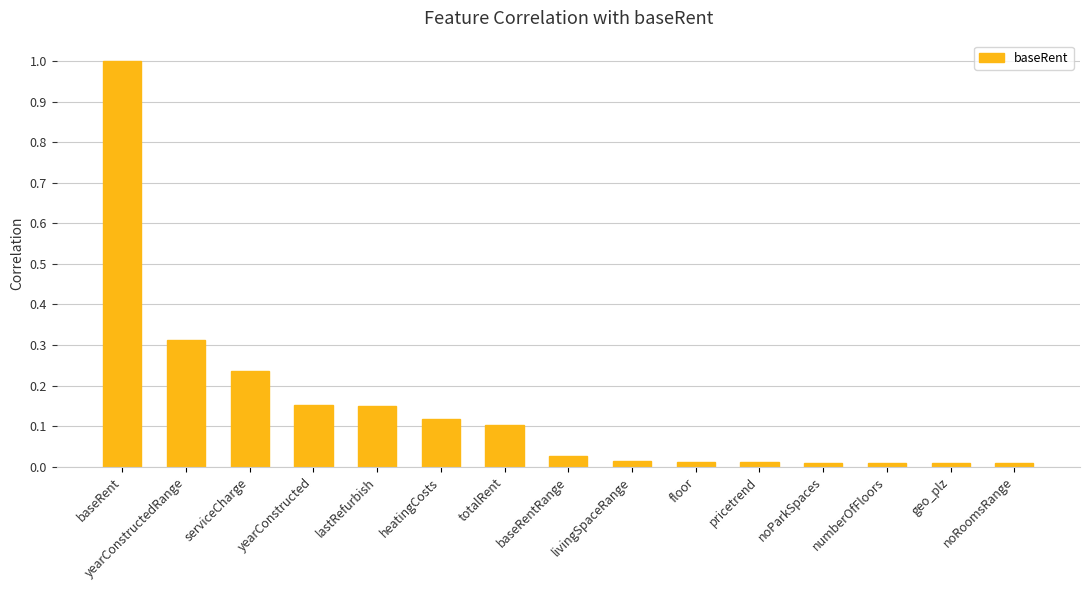

Which label corresponds to the largest value in the chart?

baseRent